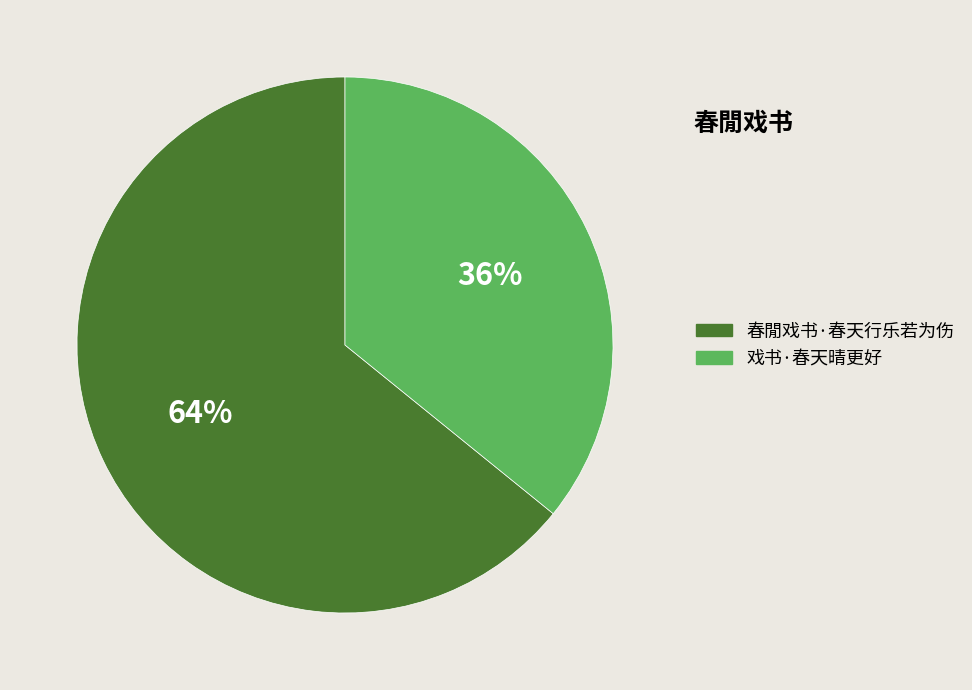

How many segments does this pie chart have?

2